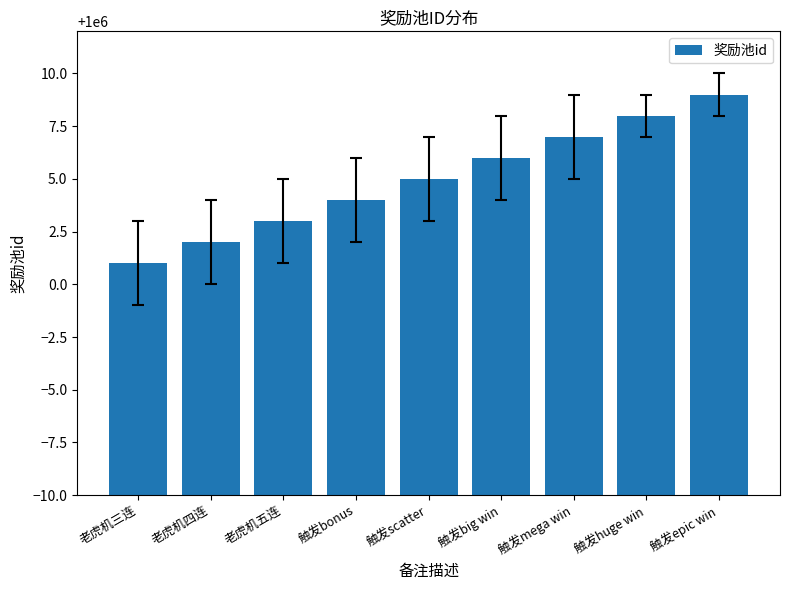

Is it true that the value at 老虎机三连 is 1423591?

False